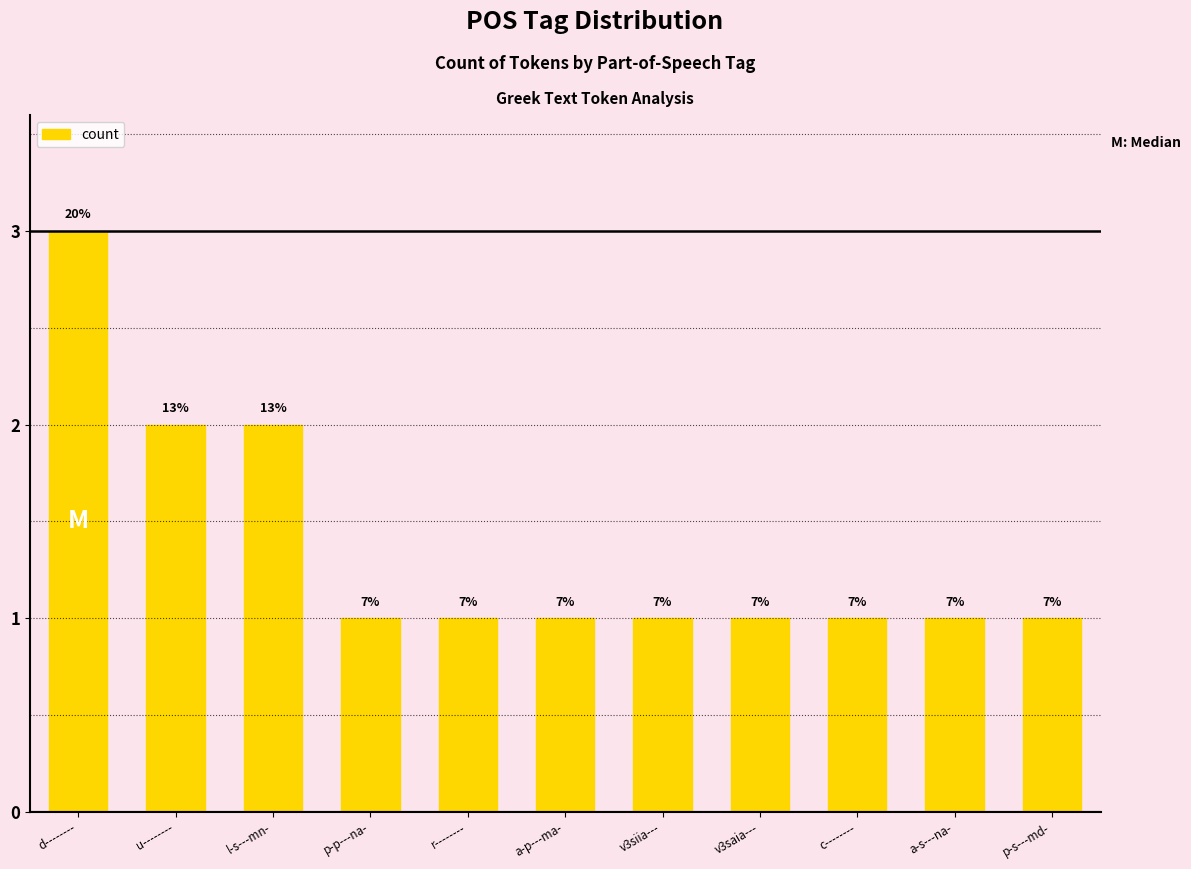

What is the average value?

1